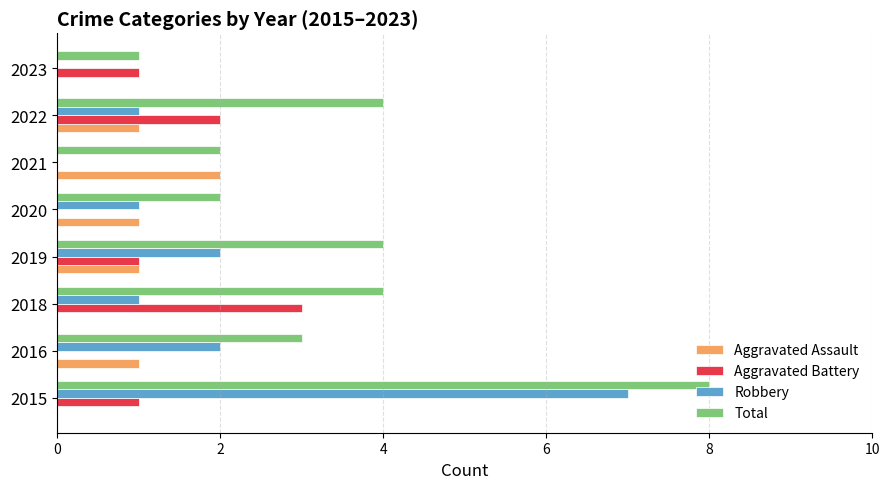

At which category is the sum across all series the highest?

2015